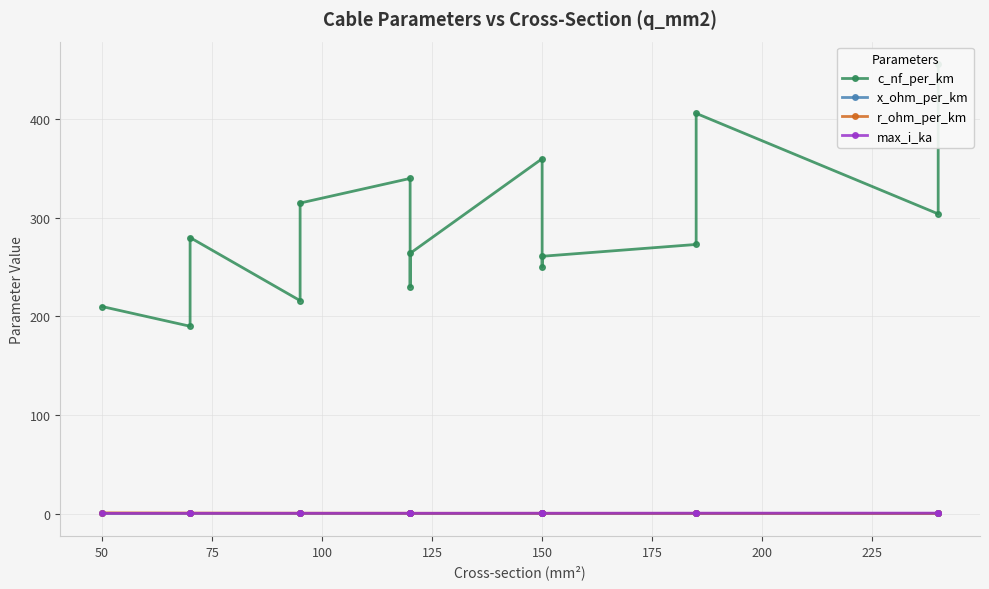

Does the chart display data point markers on the line(s)?

Yes